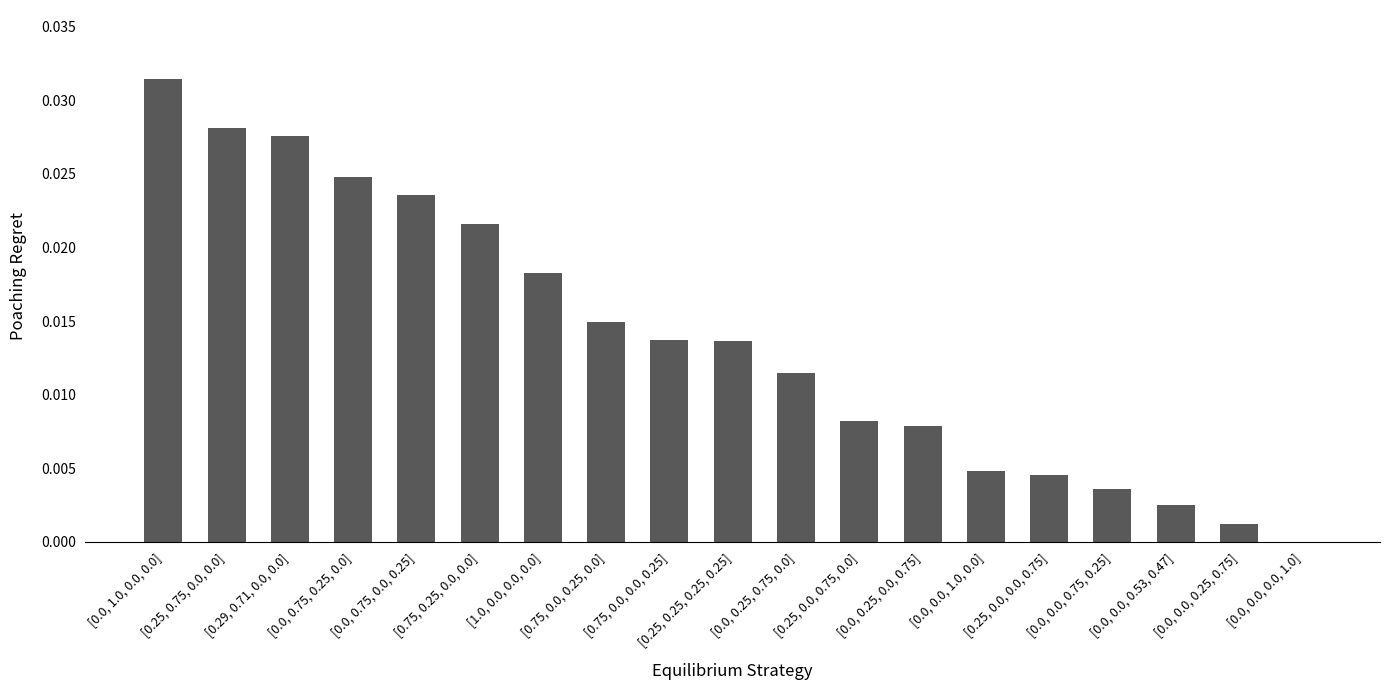

The value at [0.0, 0.25, 0.0, 0.75] is 0.0. True or false?

True